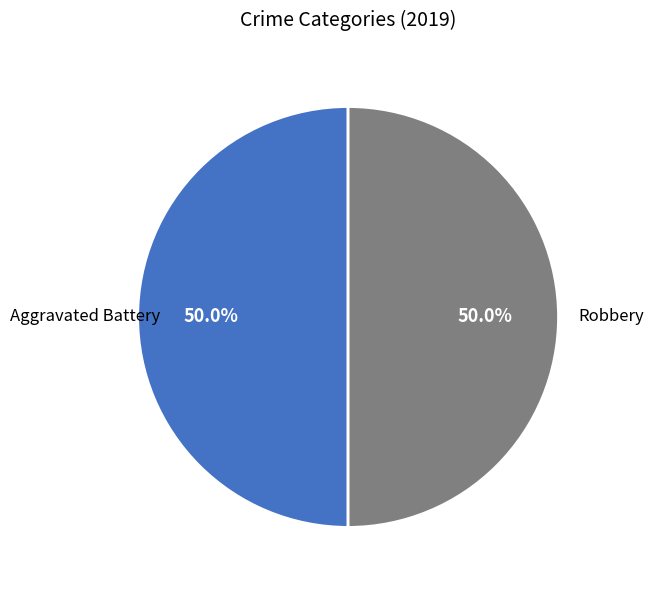

Count the number of slices in the pie.

2